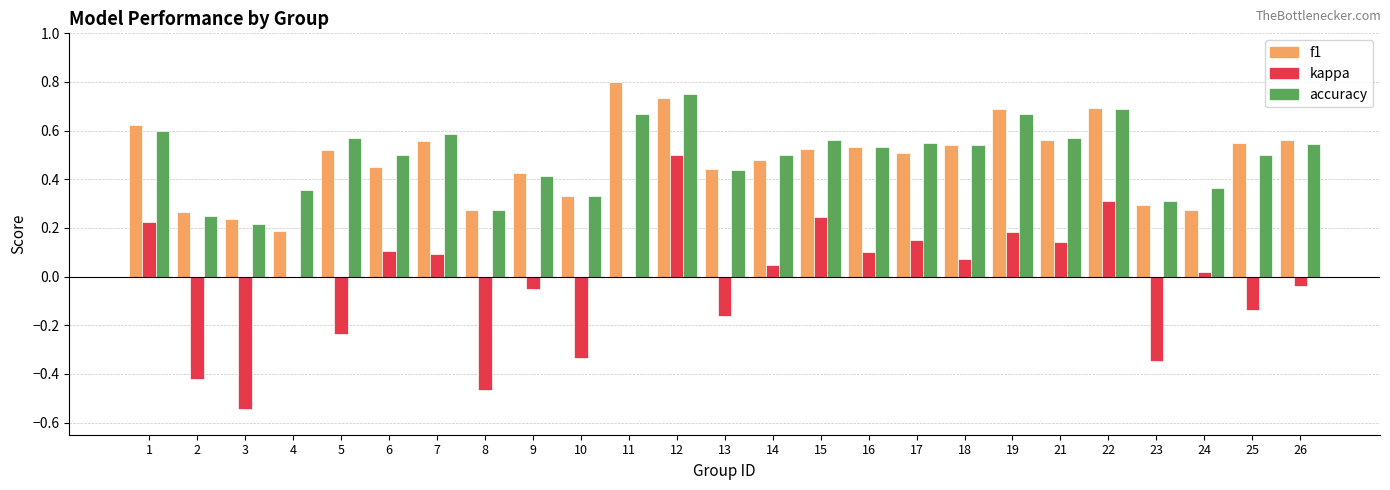

How many f1 values are between 0 and 1?

25